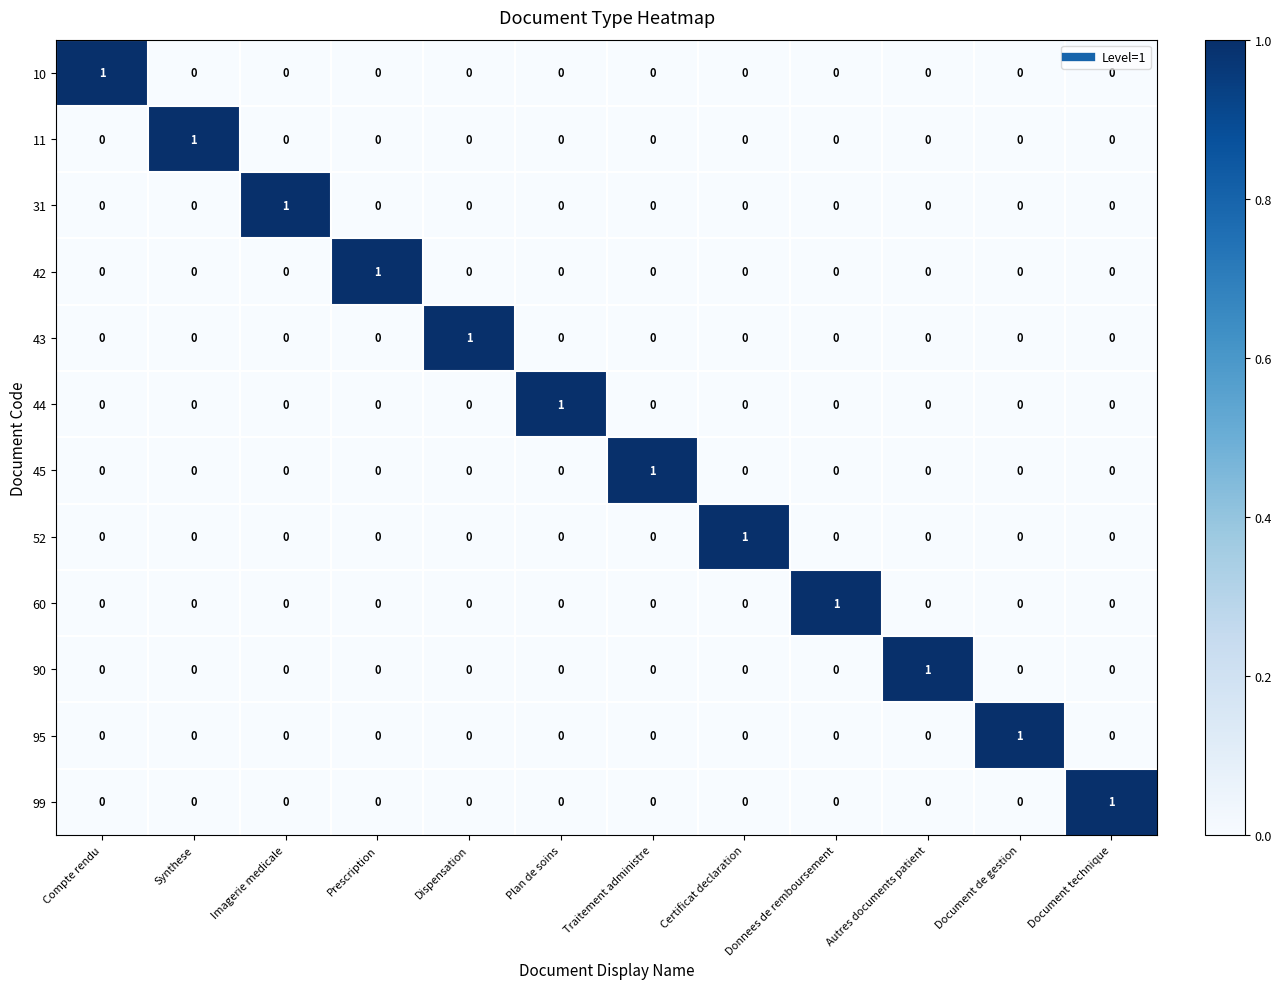

How many categories are shown in the chart?

12